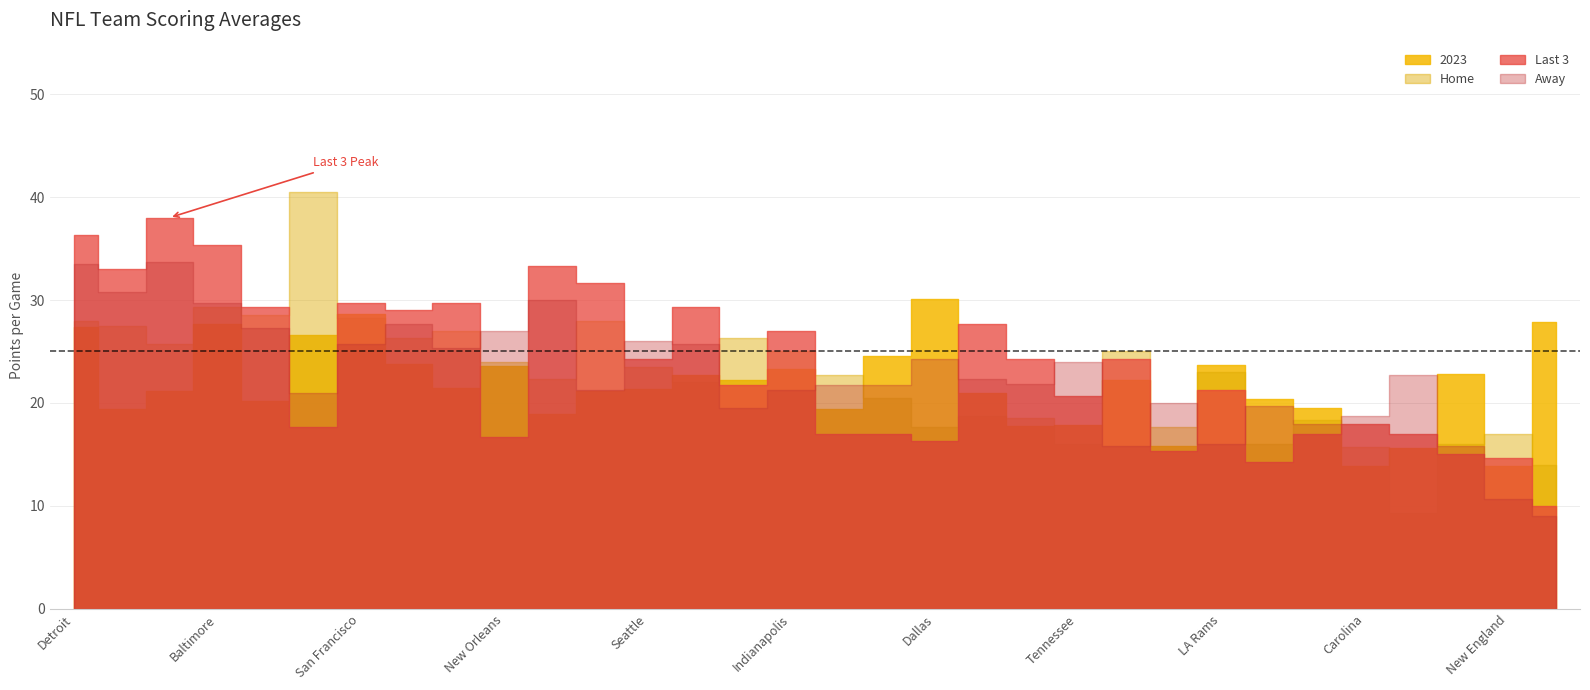

The Away series shows 31.9 at NY Jets. True or false?

False